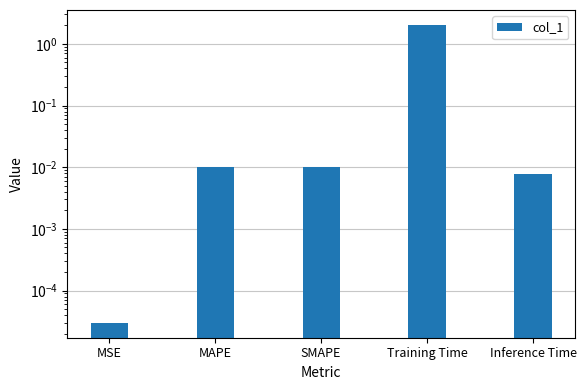

The chart shows a value of 0.0 at Inference Time. True or false?

False